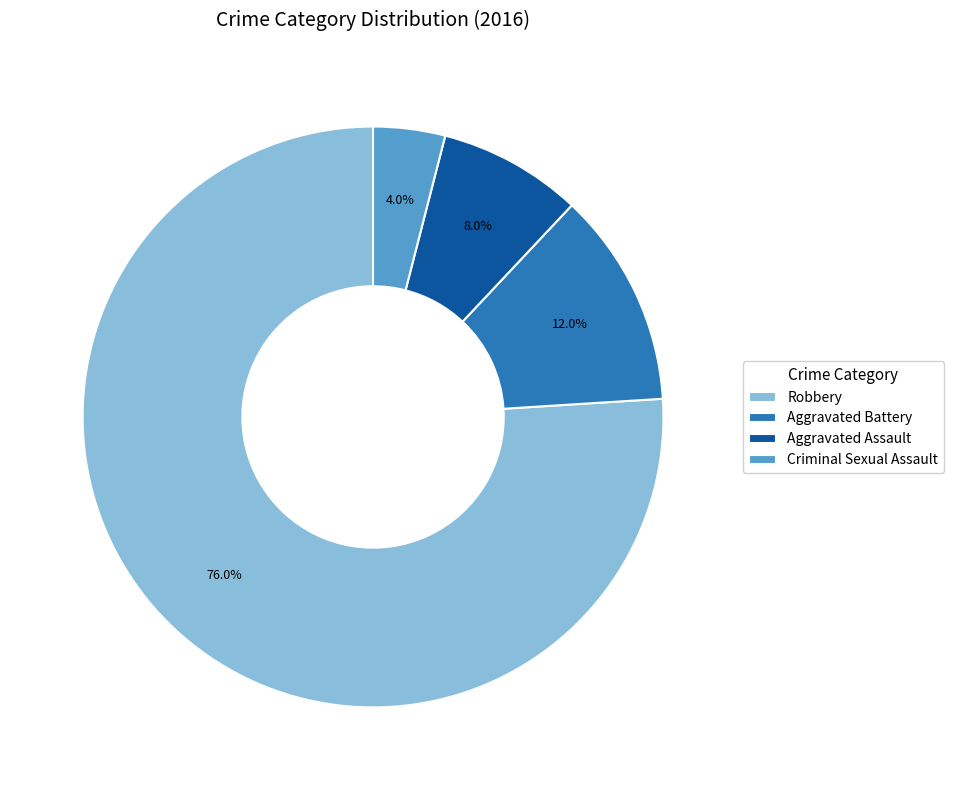

True or false: Aggravated Assault accounts for 20% of the total.

False